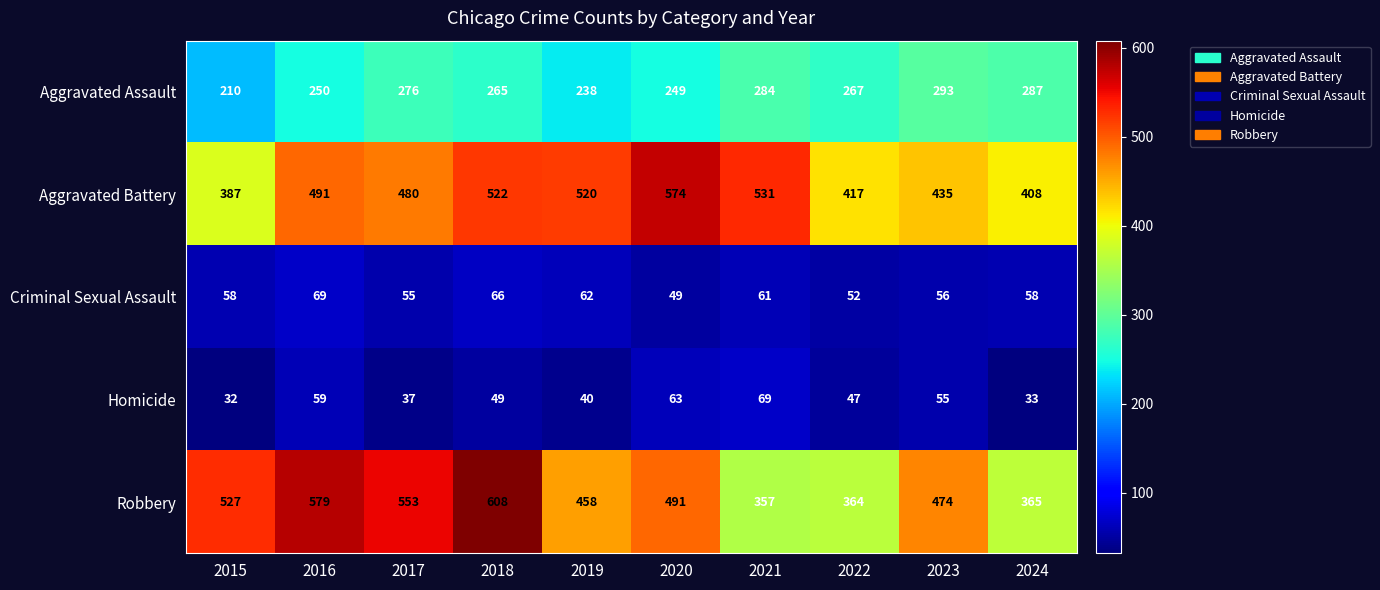

At which category is the sum across all series the highest?

2018